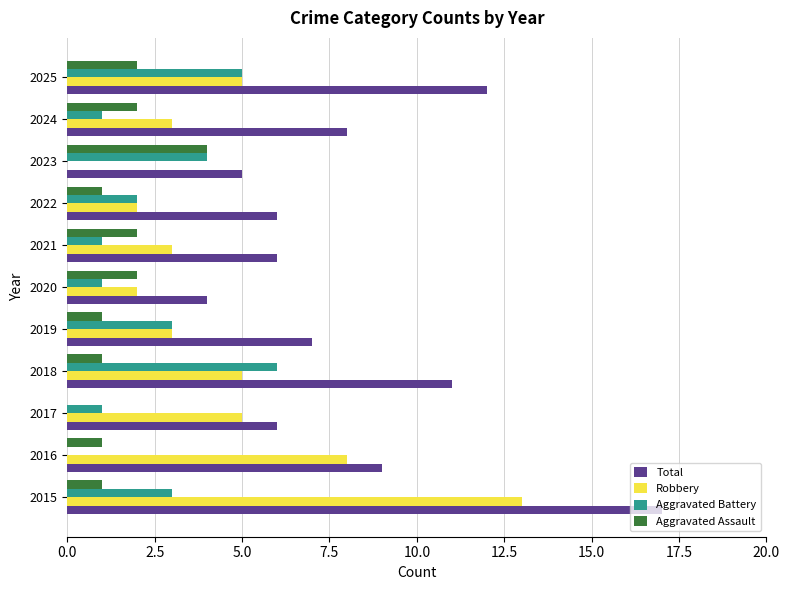

Is it true that Total equals 11 at 2018?

True